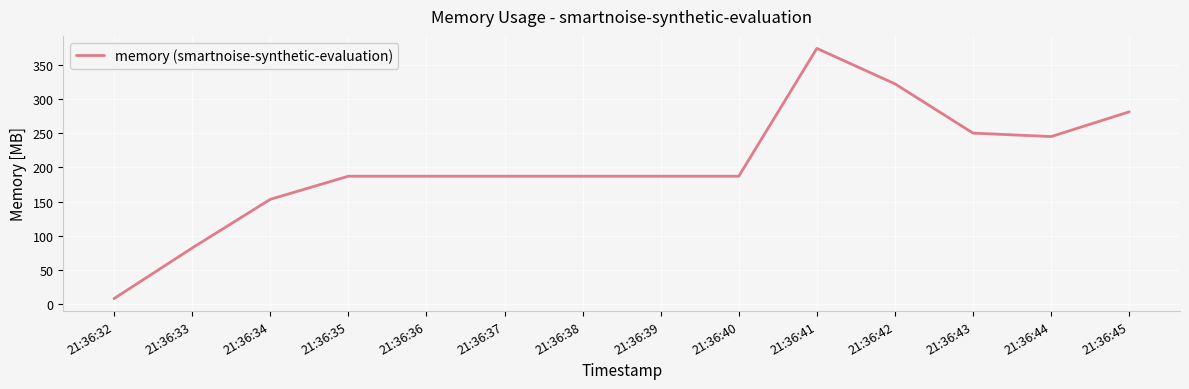

What is the change in value from 21:36:32 to 21:36:45?

+272.5